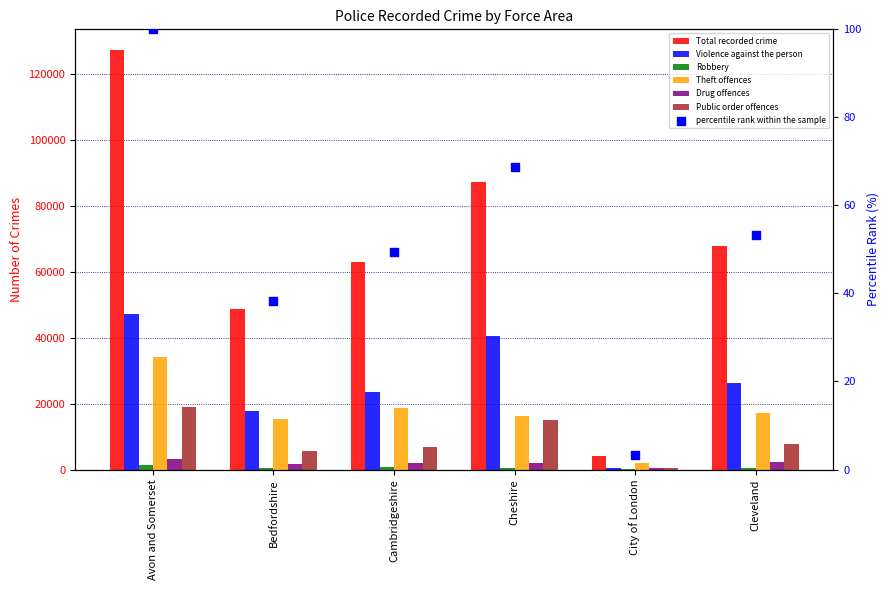

Which series has the largest total across all categories?

Total recorded crime